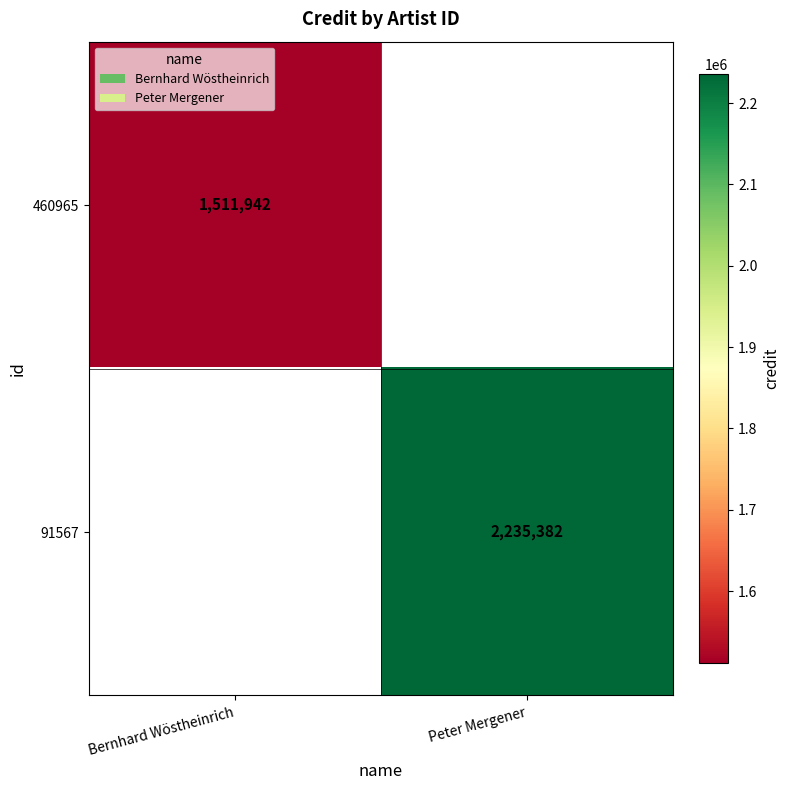

The 91567 series shows 3344974 at Peter Mergener. True or false?

False